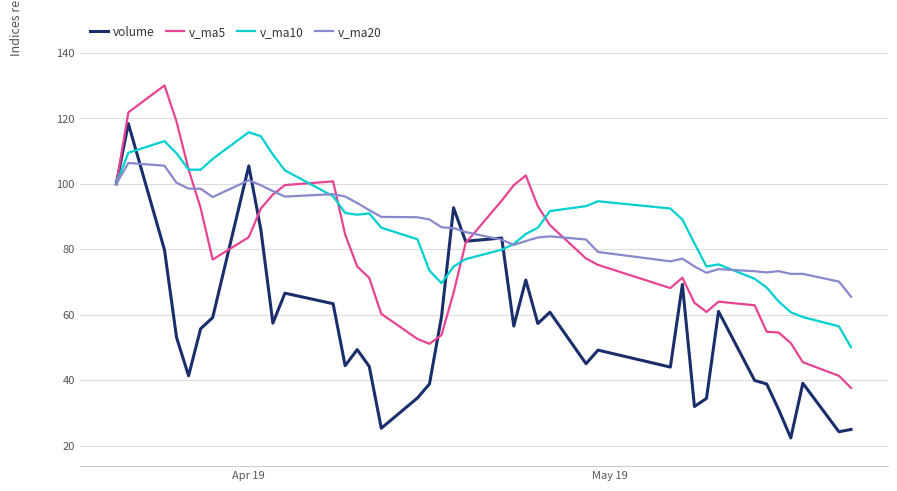

What is the minimum value shown in the chart?

22.4